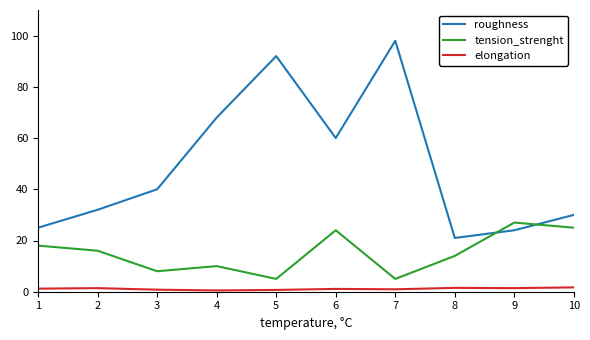

Does the chart have visible grid lines?

No